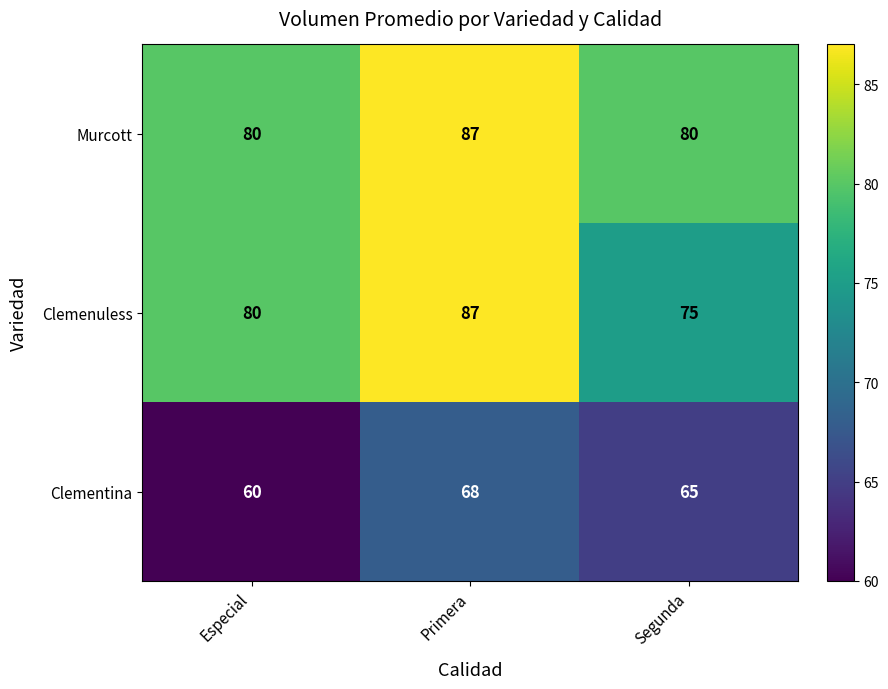

What is the maximum value for Clemenuless?

87